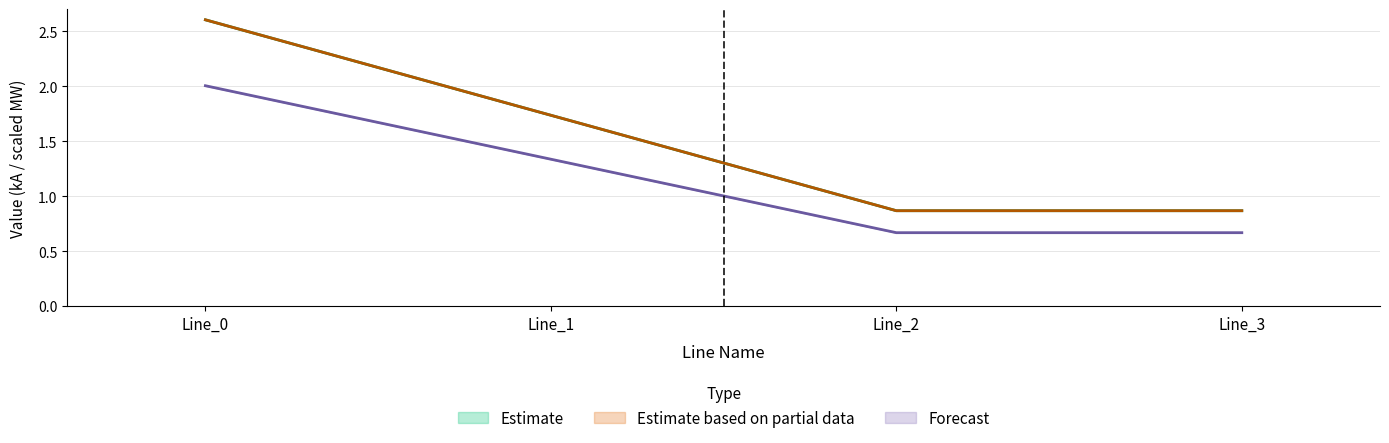

At which label does pf_ikss_b_to_ka reach its peak?

Line_0